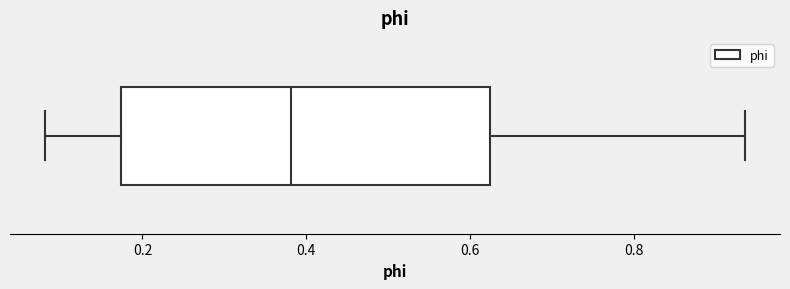

Transcribe this box plot: give where the median line is, the range the box spans, and where the two whiskers end, as read against the x-axis. The values are not printed on the chart, so give them approximately, as read against the axis.

median 0.38, box 0.18 to 0.62, whiskers 0.08 to 0.94